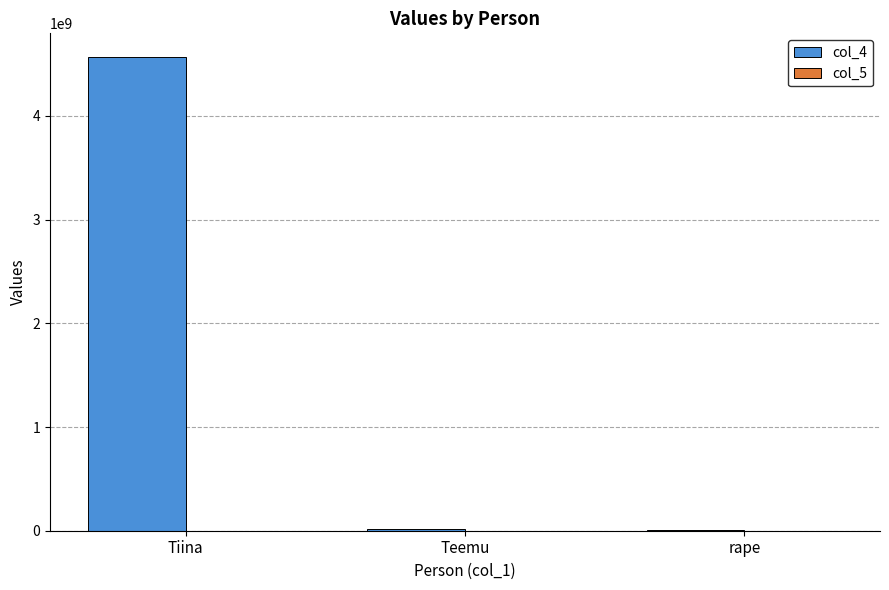

How many groups of bars are there?

3